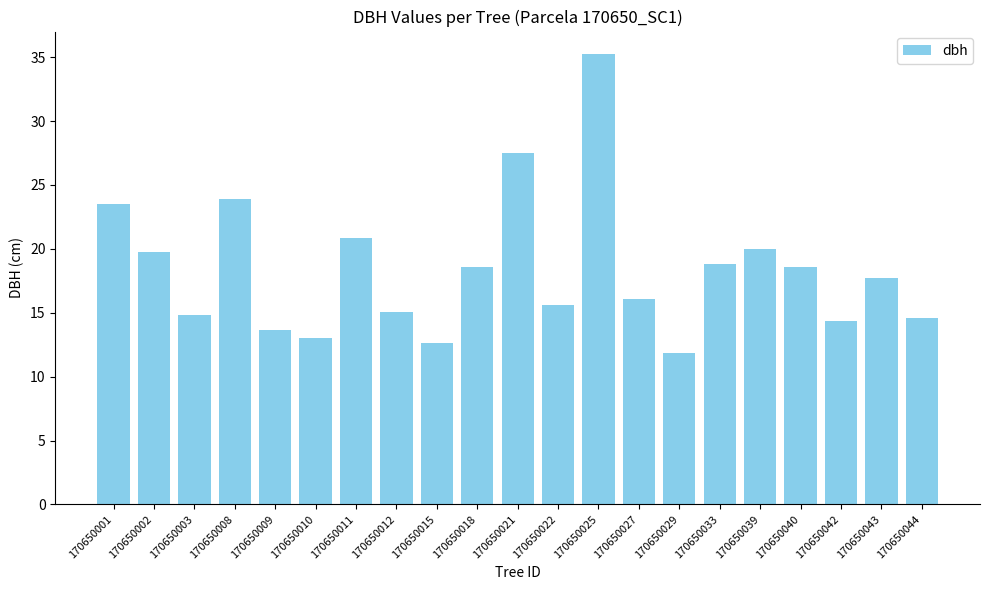

What is the sum of all values?

386.0